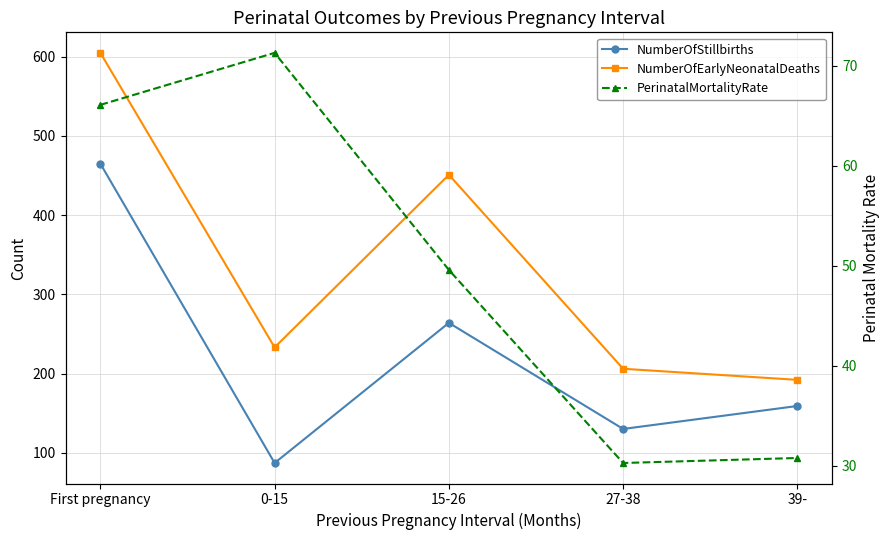

What is the maximum value shown in the chart?

605.0